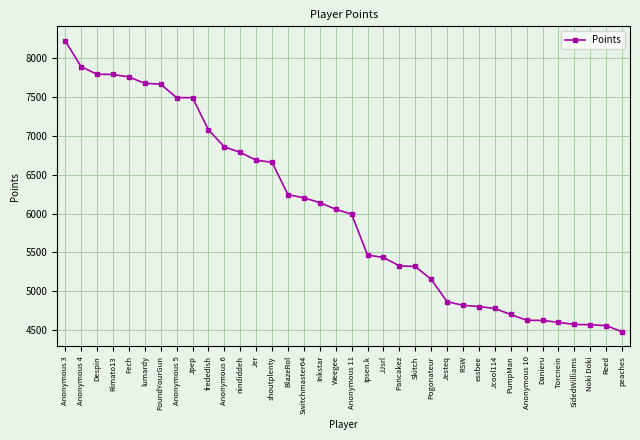

What is the label of the 18th point from the right?

Anonymous 11